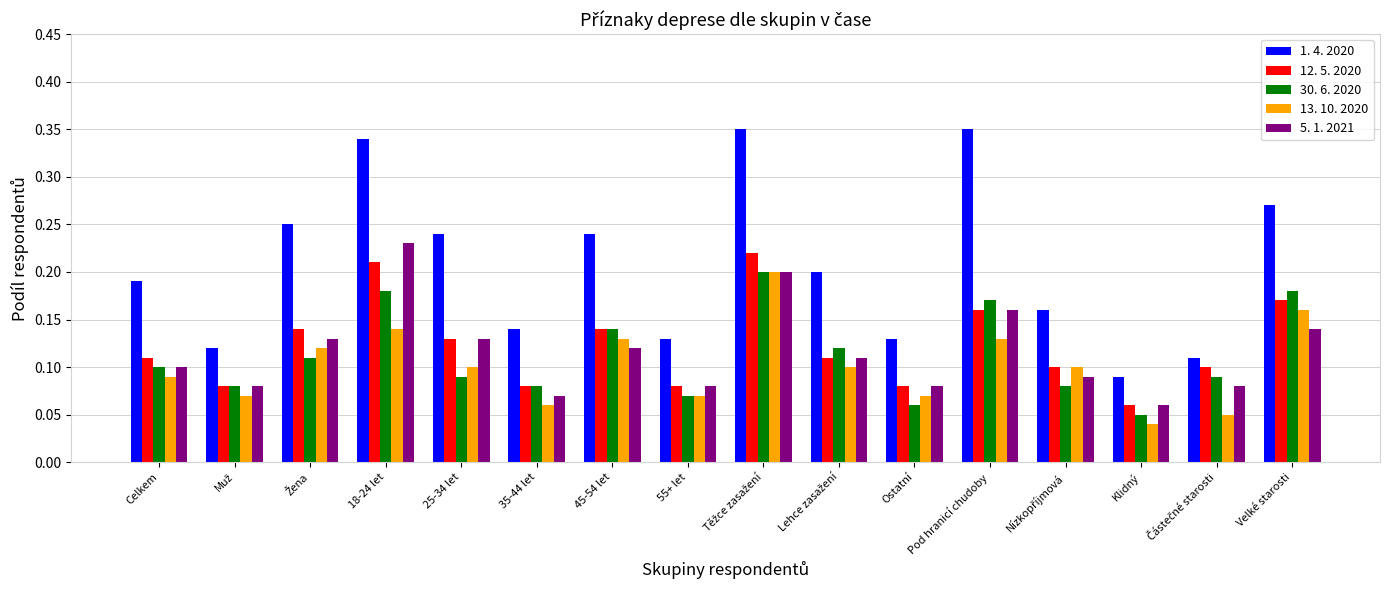

At which label does 13. 10. 2020 reach its minimum?

Klidný